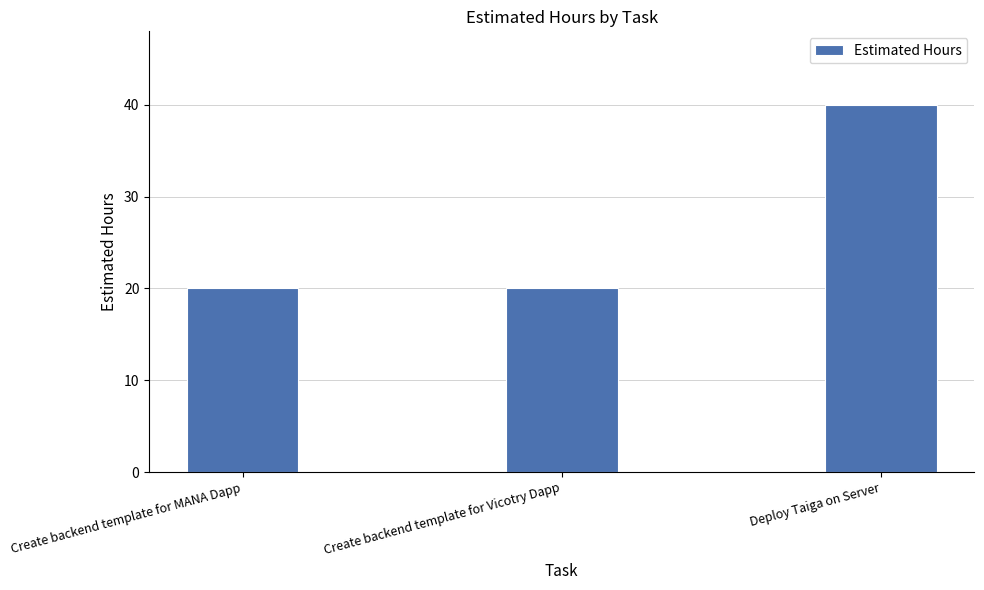

Which category has the highest value across all series?

Deploy Taiga on Server